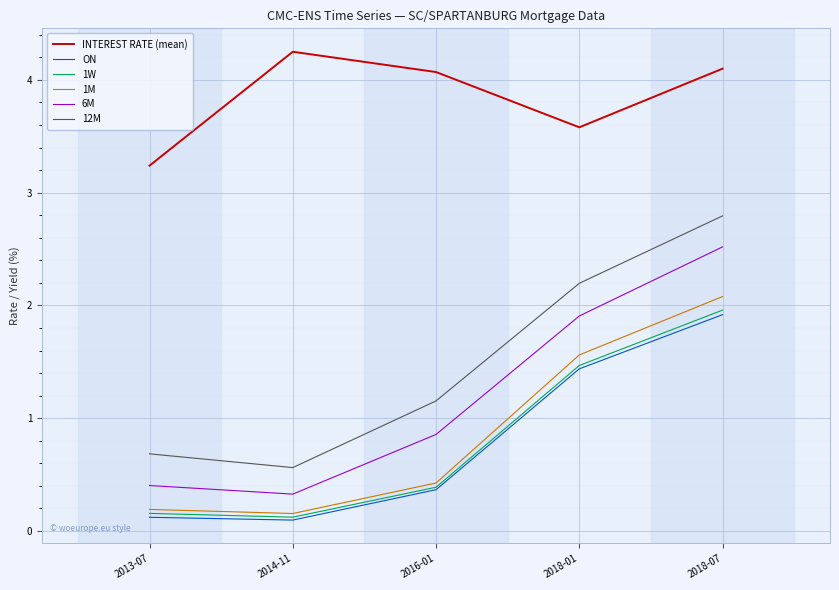

Which series changed the most between 2013-07 and 2018-01?

12M